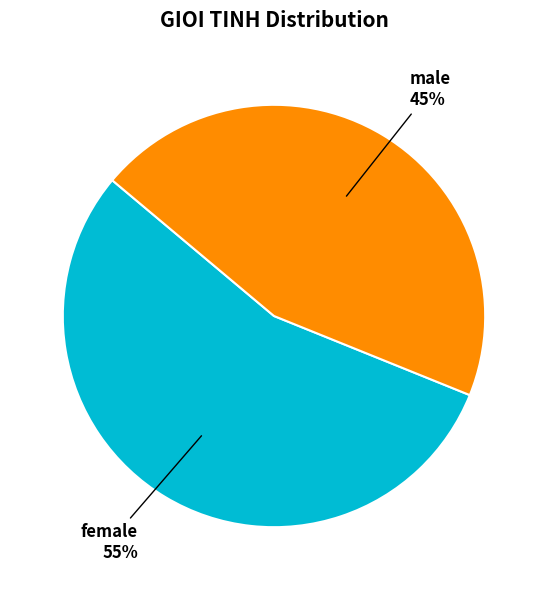

To the nearest percent, what is the difference between the largest and smallest slice percentages?

10%